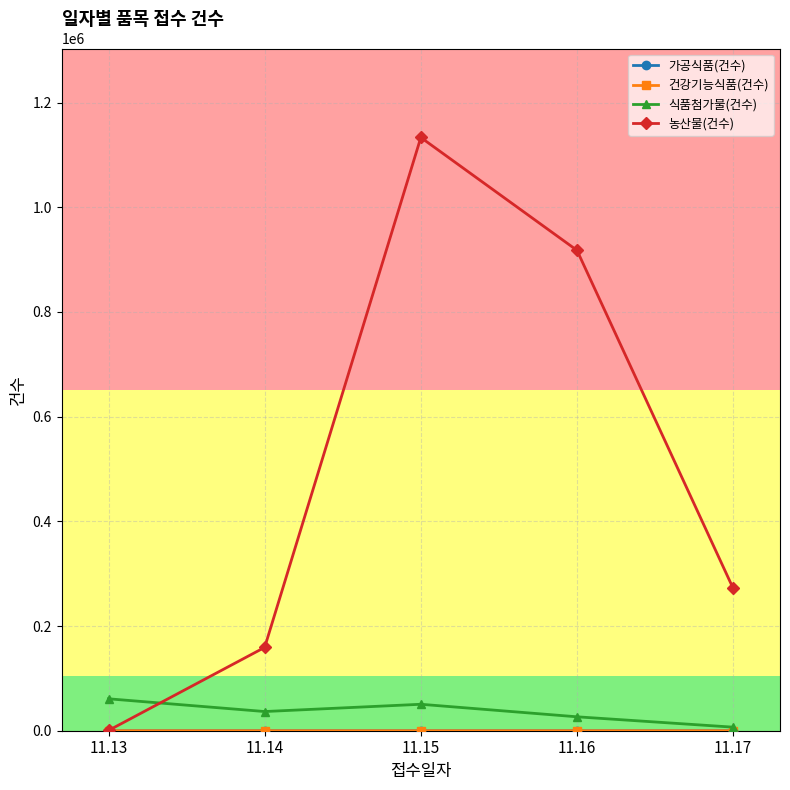

What is the highest value of the 농산물(건수) series?

1133223